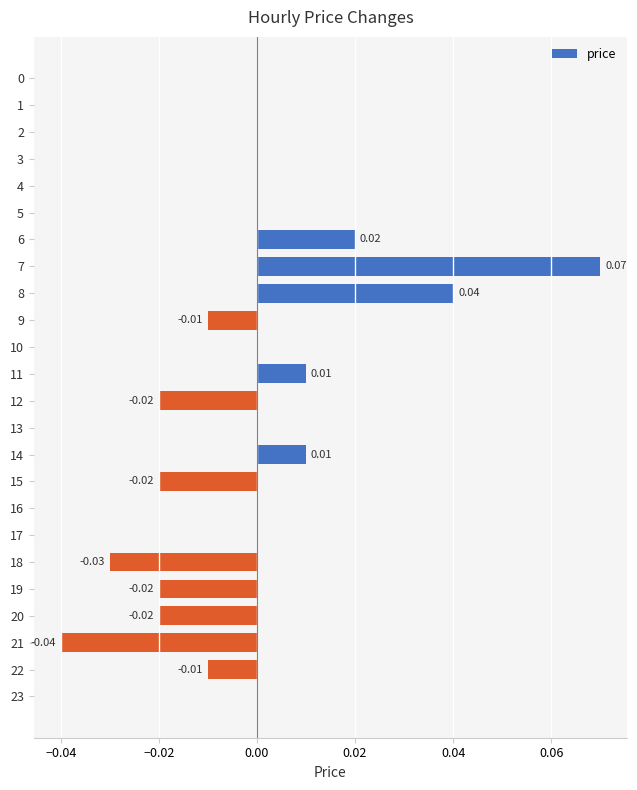

Which label corresponds to the largest value in the chart?

7